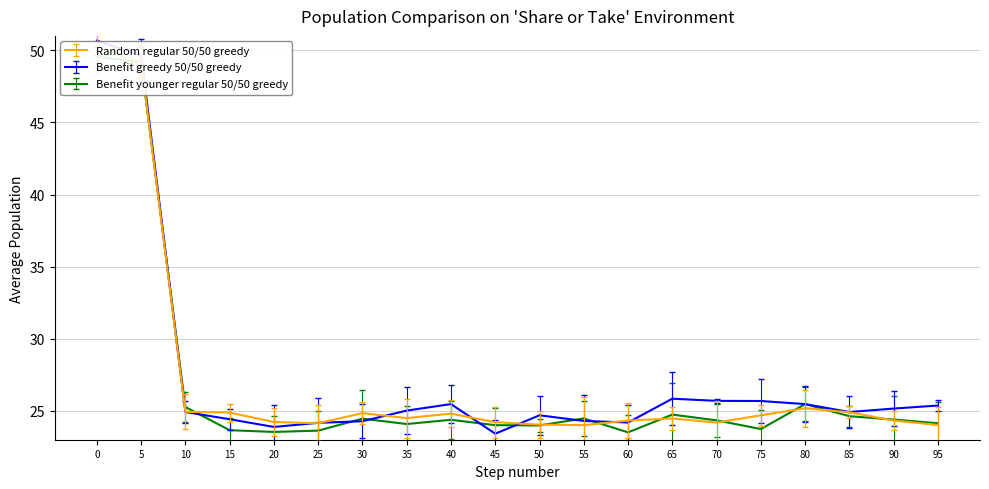

How many data points in Benefit younger regular 50/50 greedy are less than 24?

6